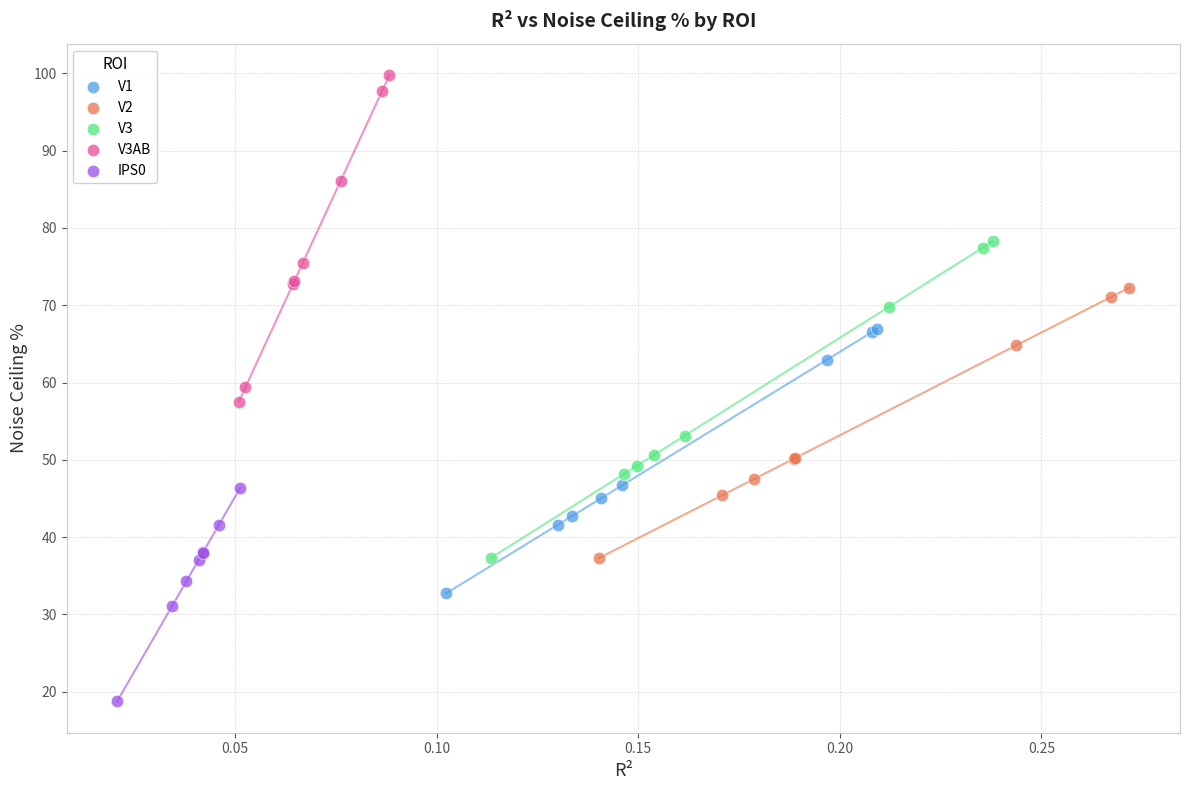

Which series has the largest Y range (max minus min)?

V3AB